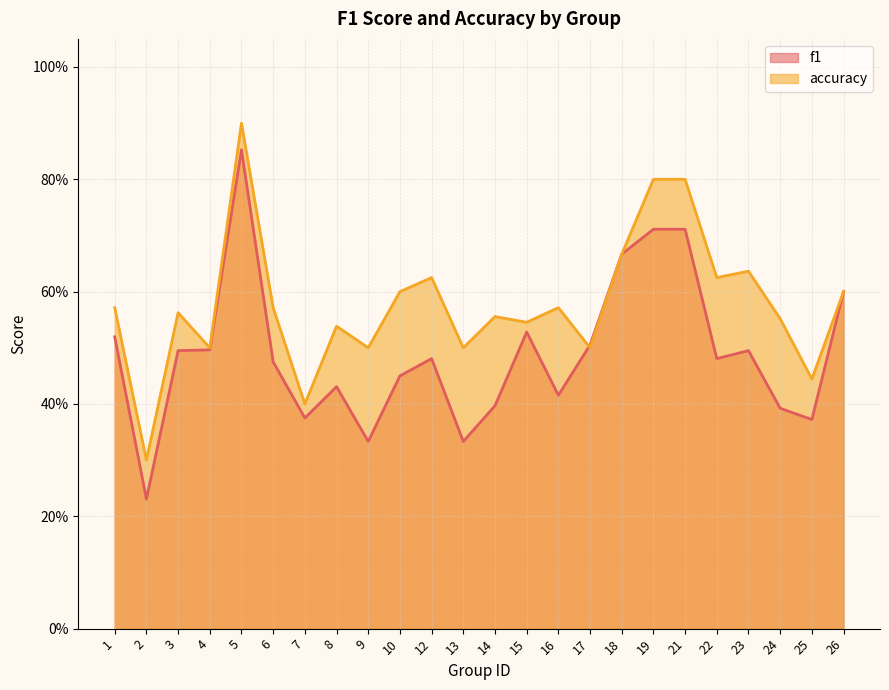

What is the spread (max minus min) of values at 6?

0.1